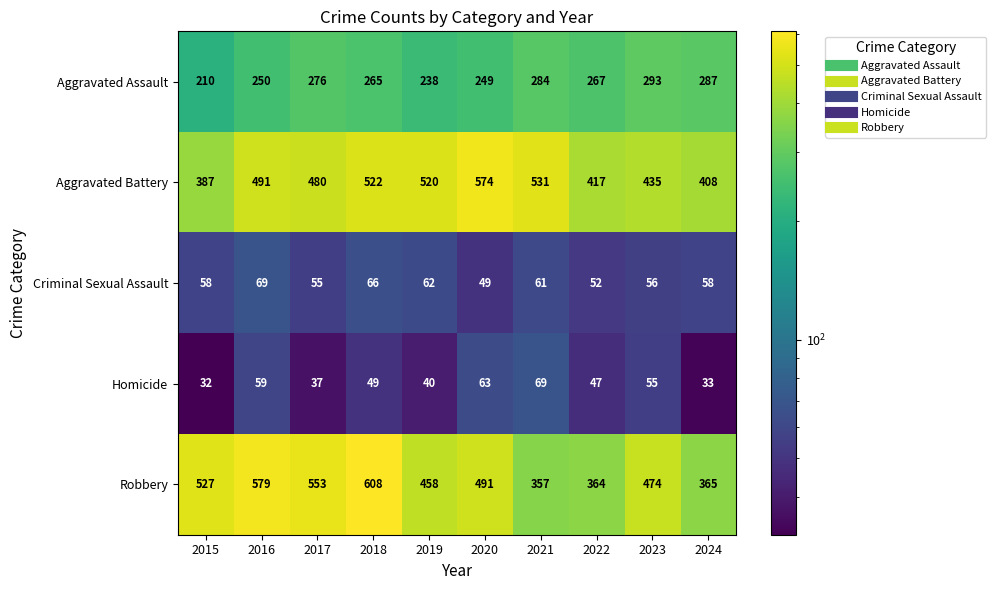

Where is Homicide nearest to the value 50?

2018